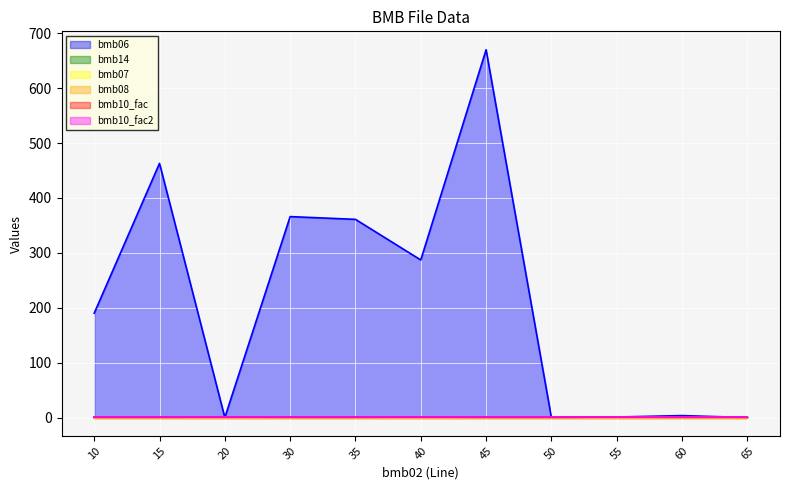

What is the value of the bmb10_fac point at the 1st from the left?

1.0